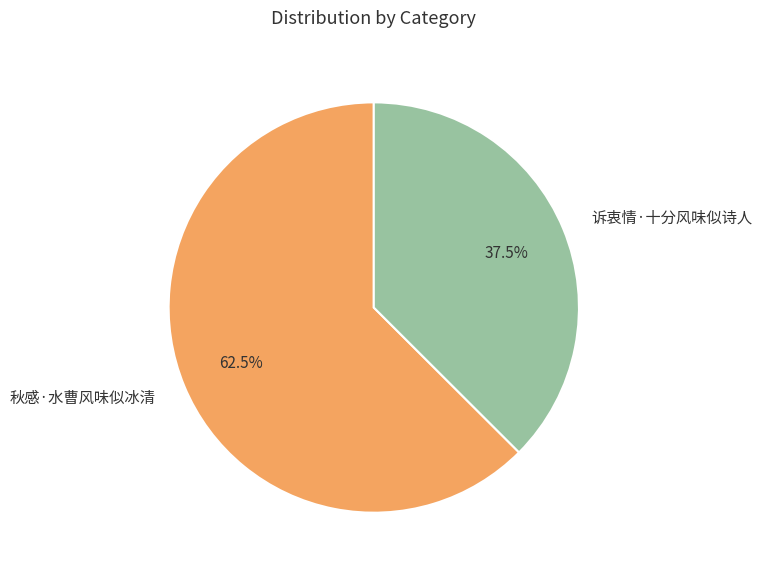

Which has a higher value, 诉衷情·十分风味似诗人 or 秋感·水曹风味似冰清?

秋感·水曹风味似冰清